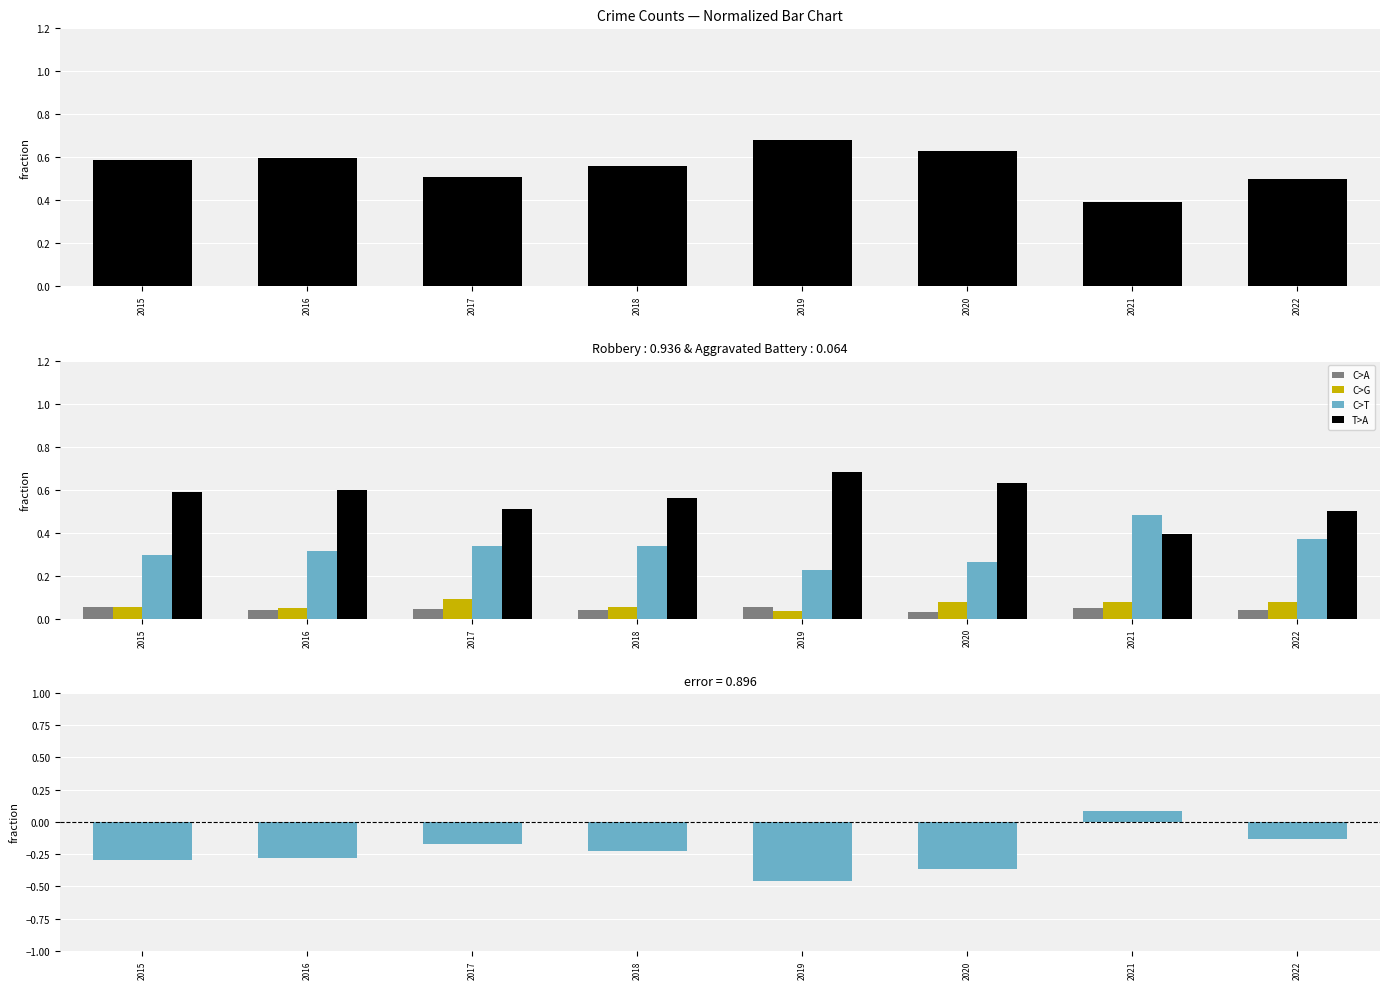

Which series changed the most between 2017 and 2018?

Theft